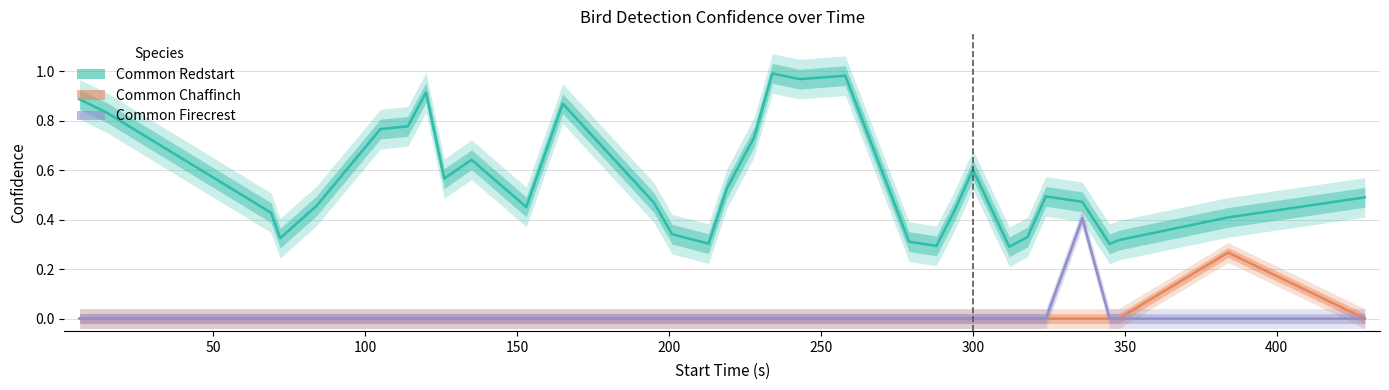

True or false: Common Chaffinch has a value of -0.1 at 25.

False